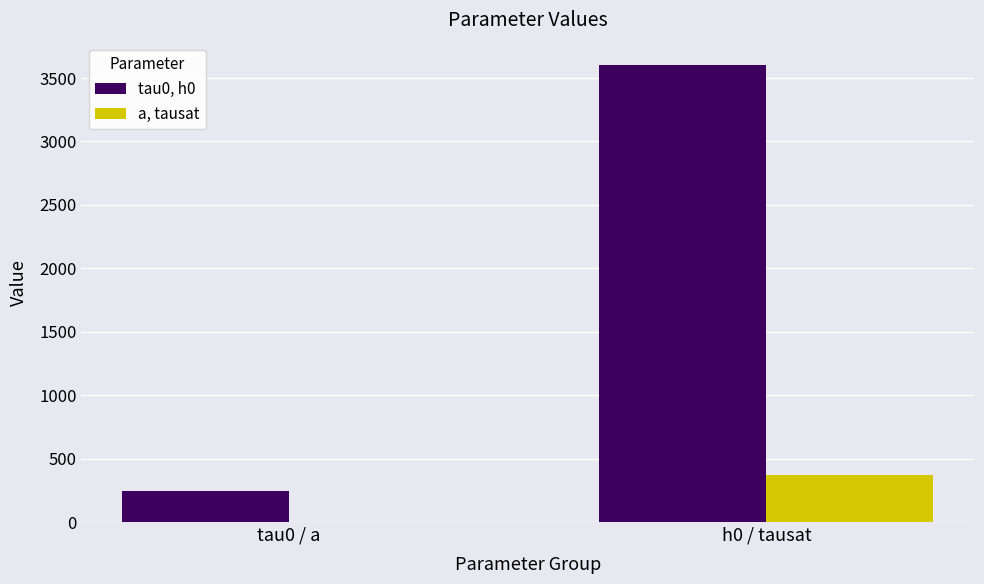

Where is tau0, h0 nearest to the value 1923?

tau0 / a